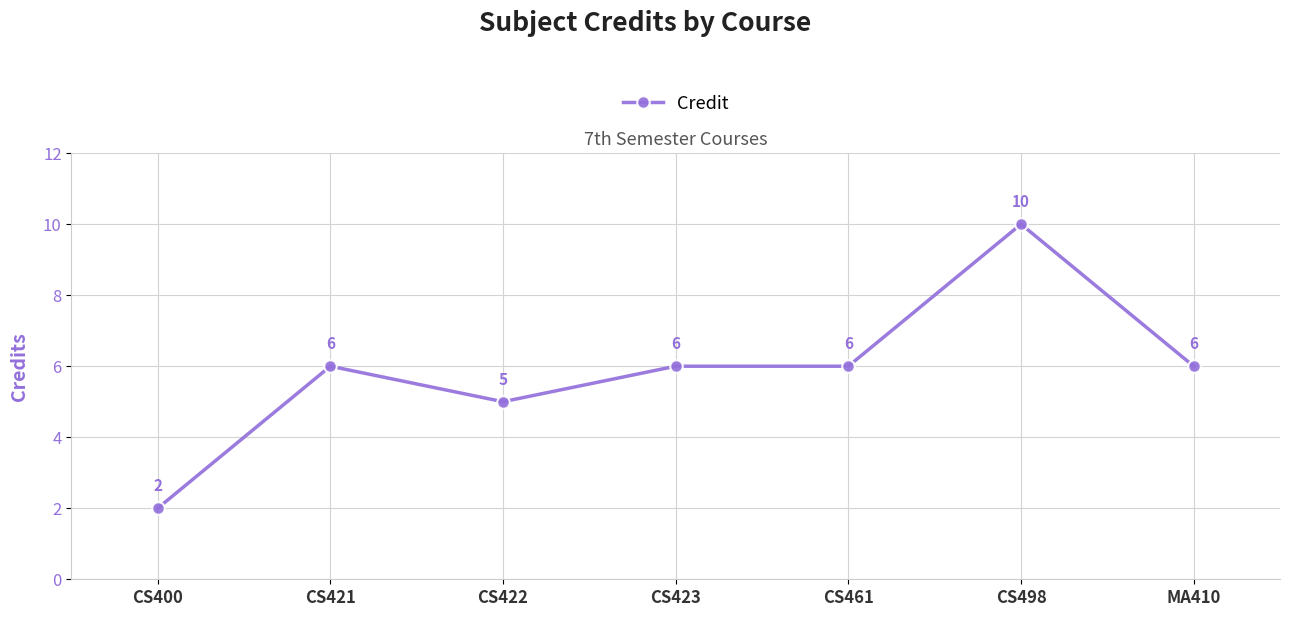

What is the sum of the values at CS400 and CS422?

7